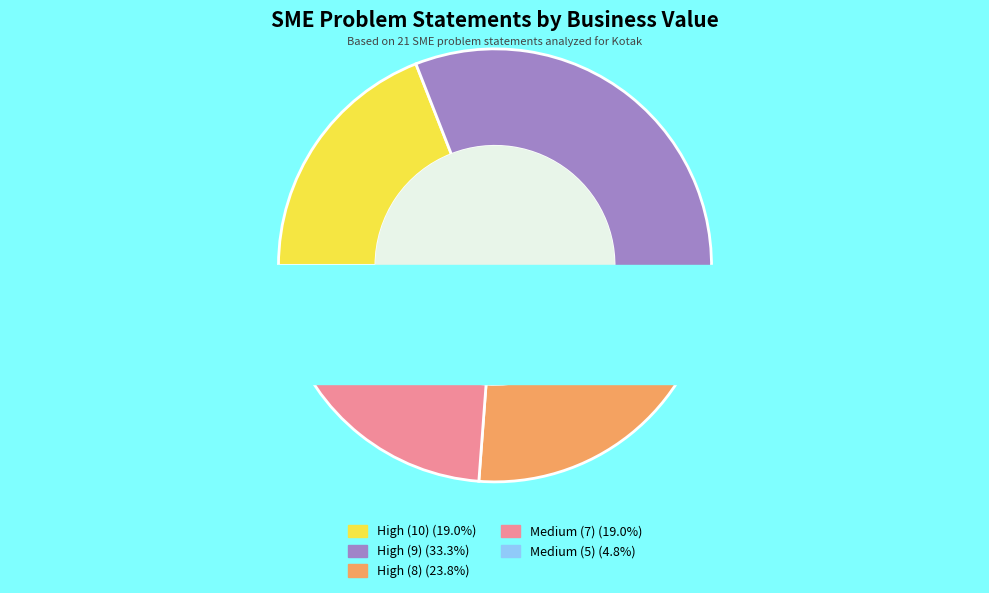

Which has a higher value, Medium (5) or High (8)?

High (8)